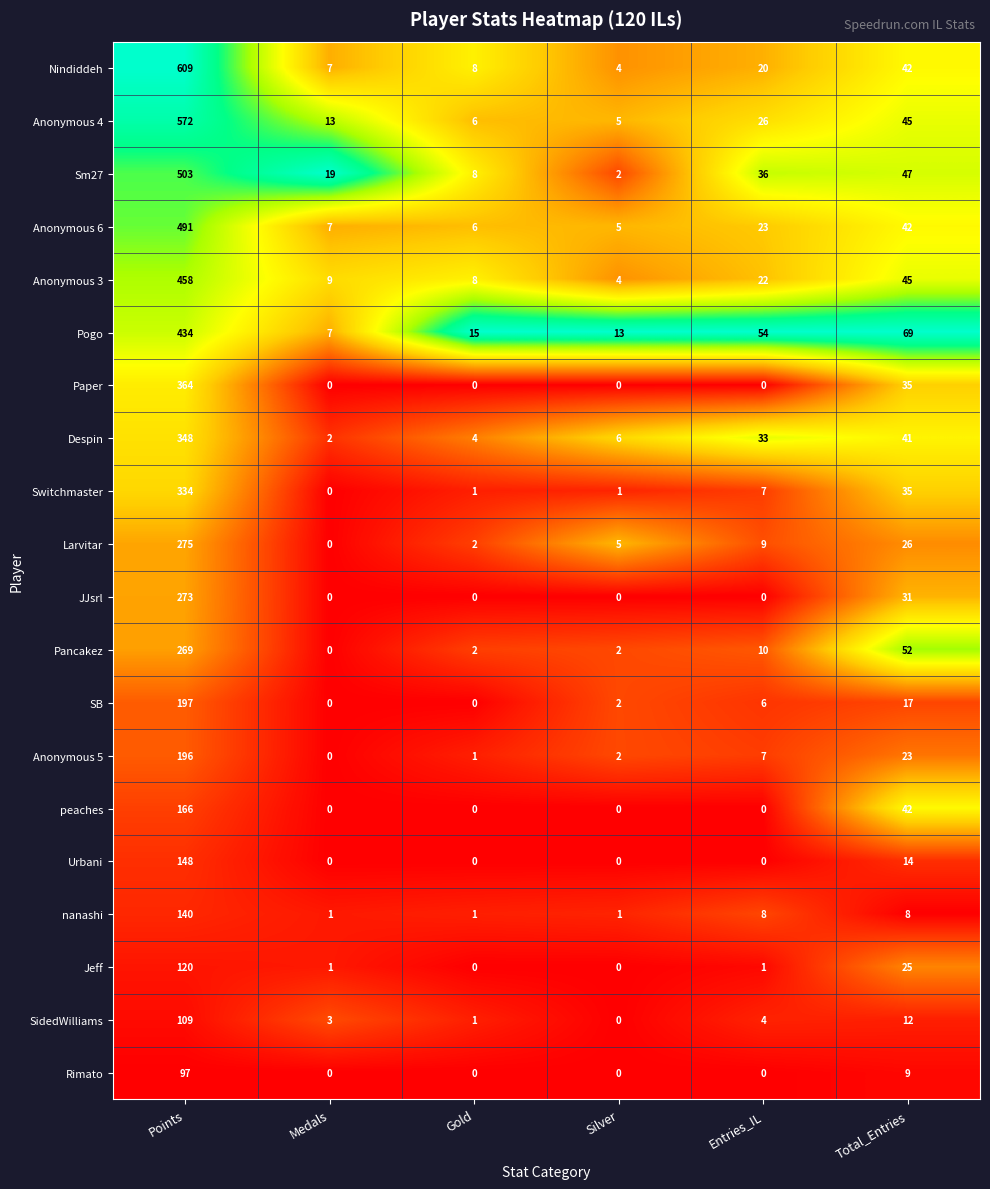

List the labels in order of Nindiddeh value, smallest first.

Silver, Medals, Gold, Entries_IL, Total_Entries, Points